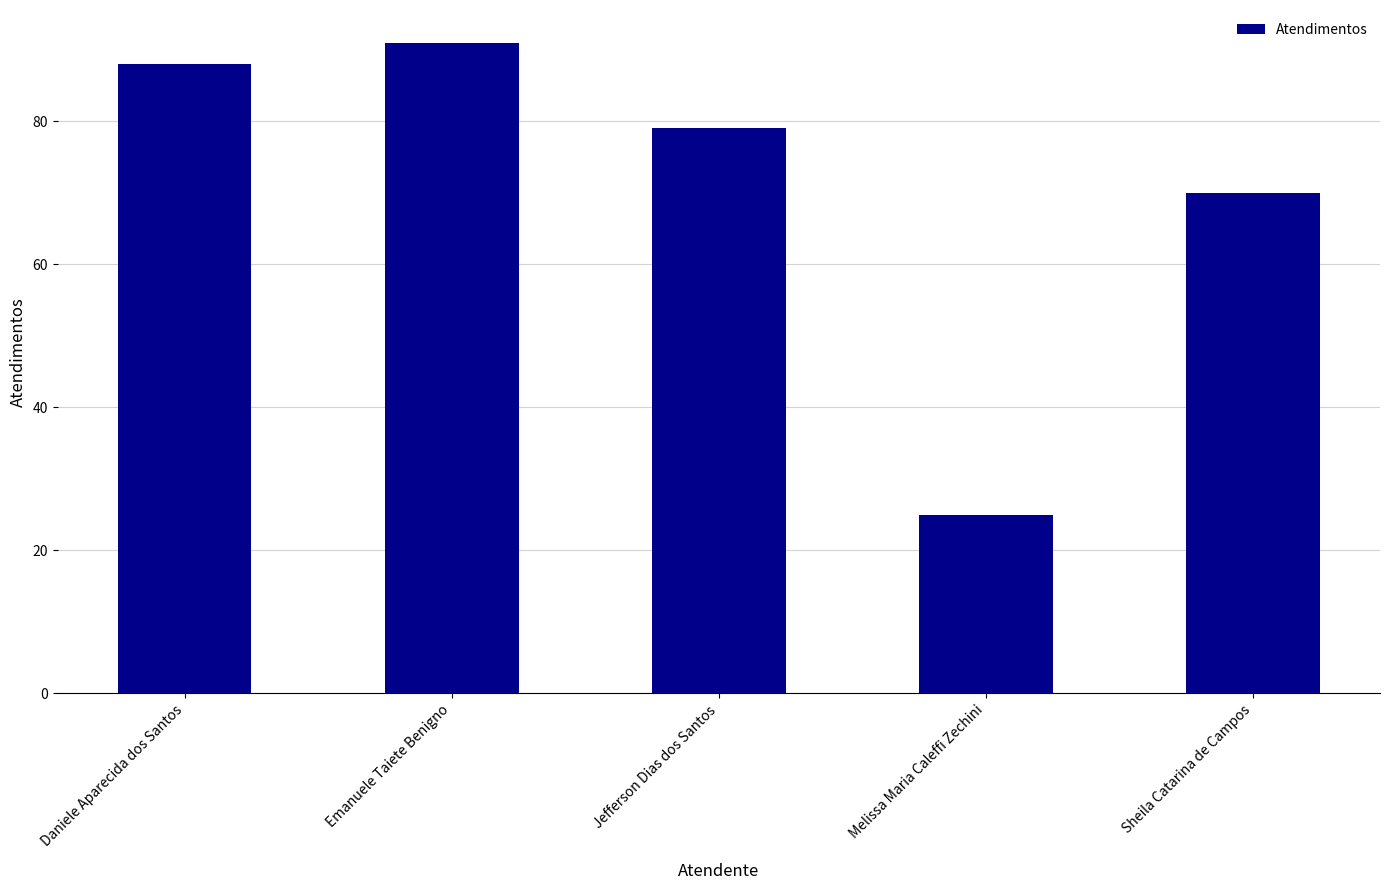

What value does the data have at Melissa Maria Caleffi Zechini?

25